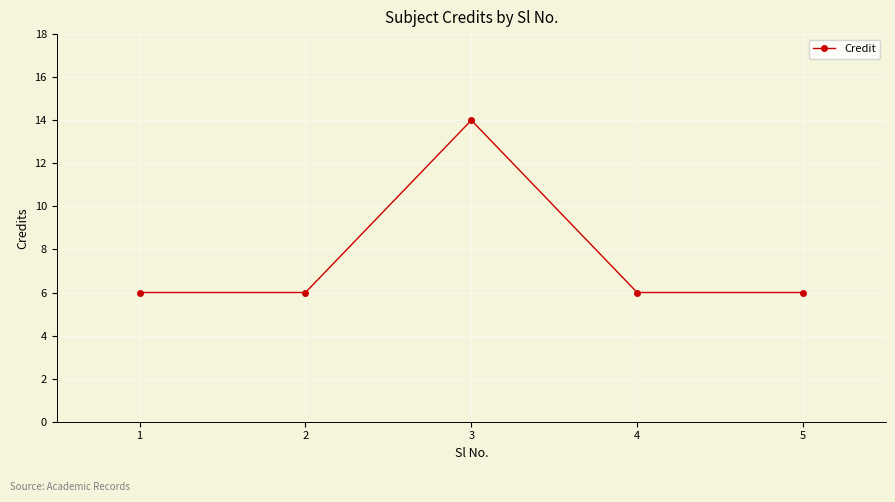

Is this an area chart (filled region under the line)?

No